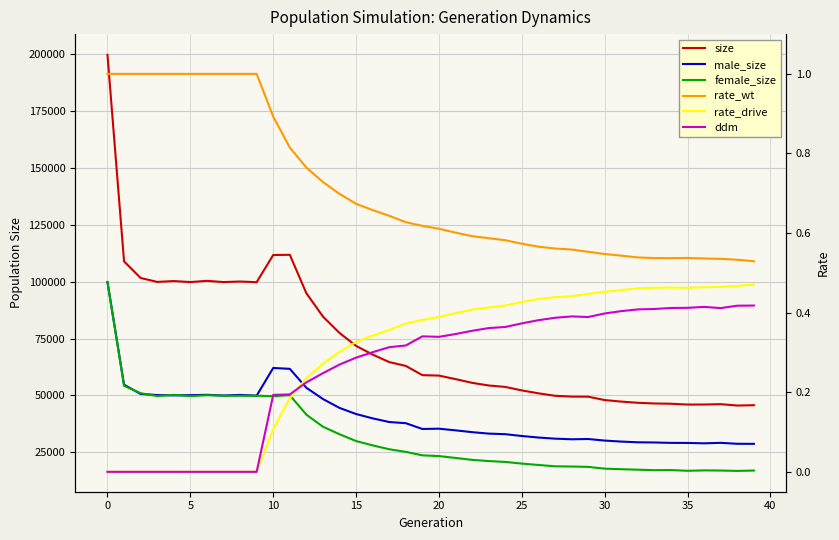

Between 20 and 21, which series saw the biggest shift?

size